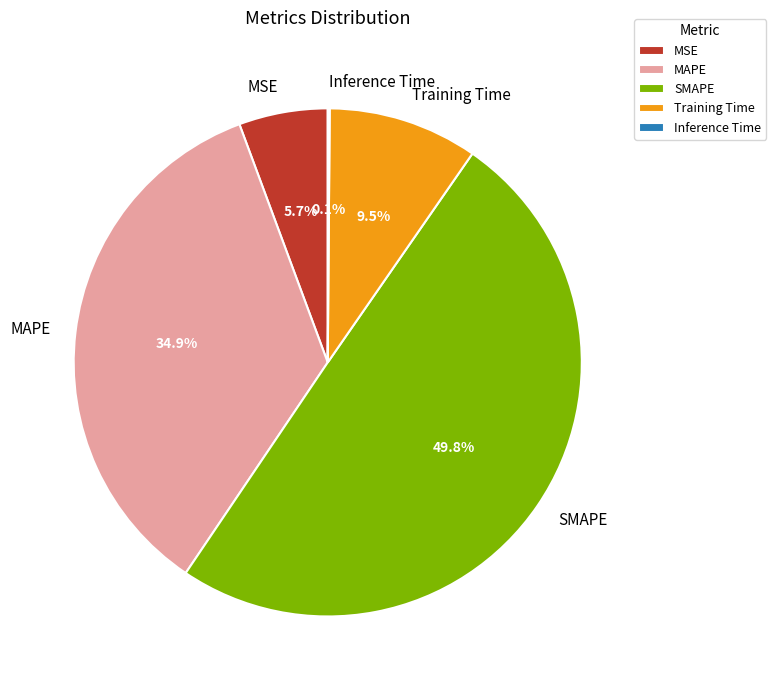

Which category has the biggest portion of the pie?

SMAPE